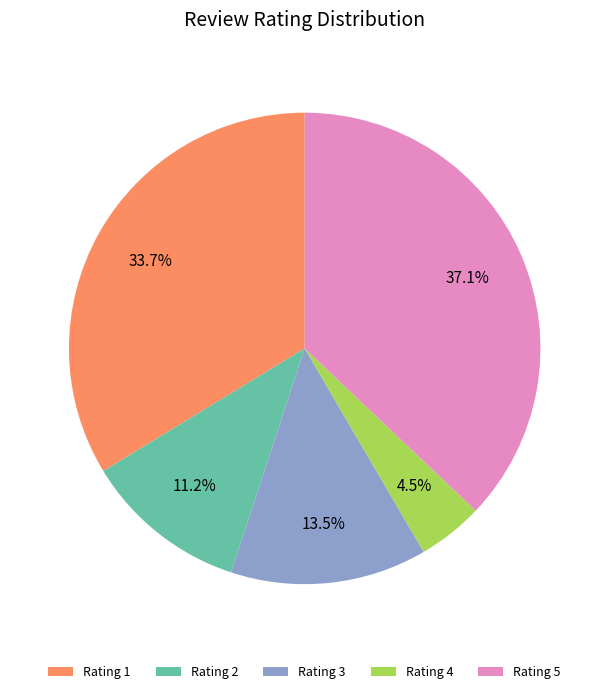

Which slice is the smallest?

Rating 4